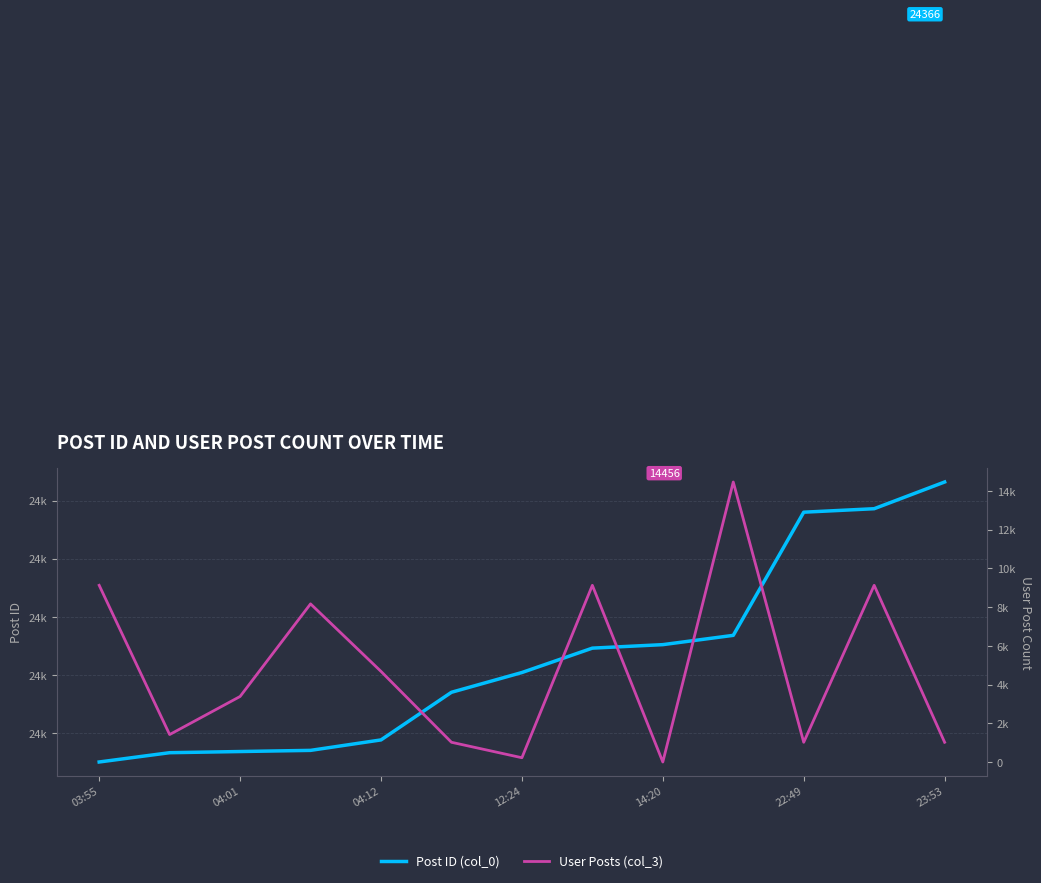

Rank the series at 03:55 from lowest to highest value.

User Posts (col_3), Post ID (col_0)